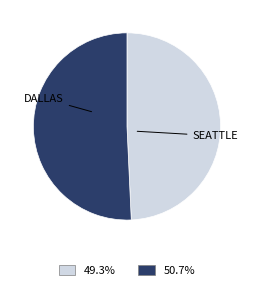

Is there a majority slice in this chart?

Yes